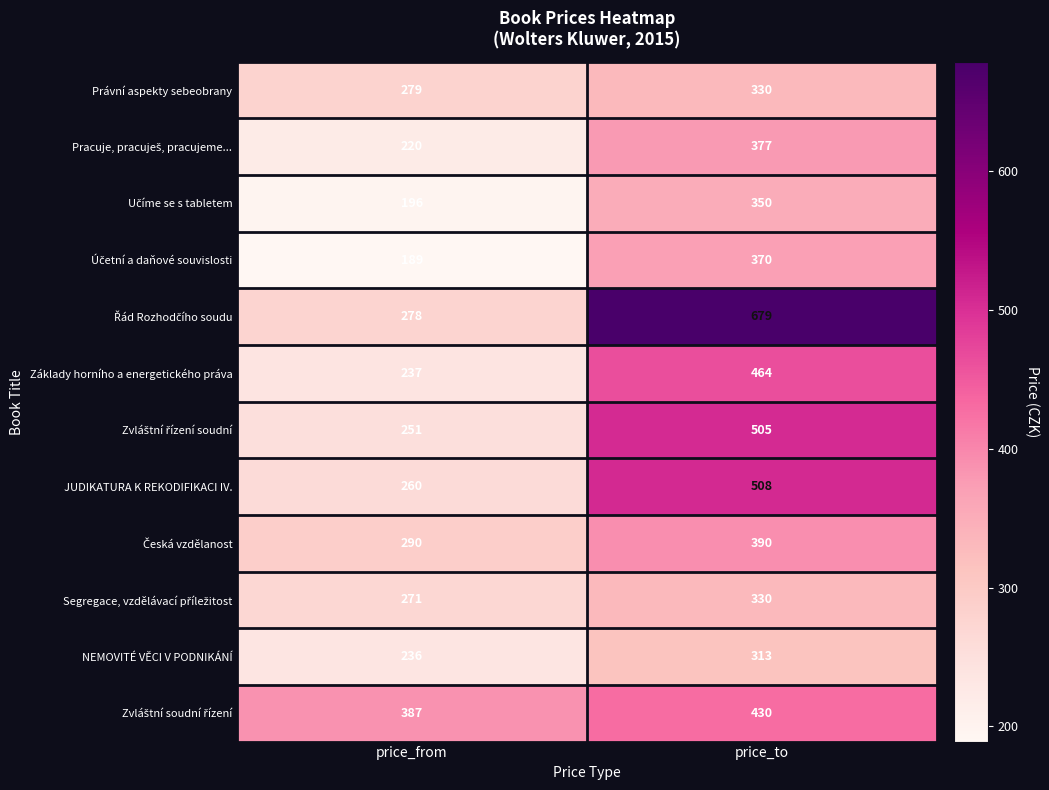

At which category is the sum across all series the highest?

price_to